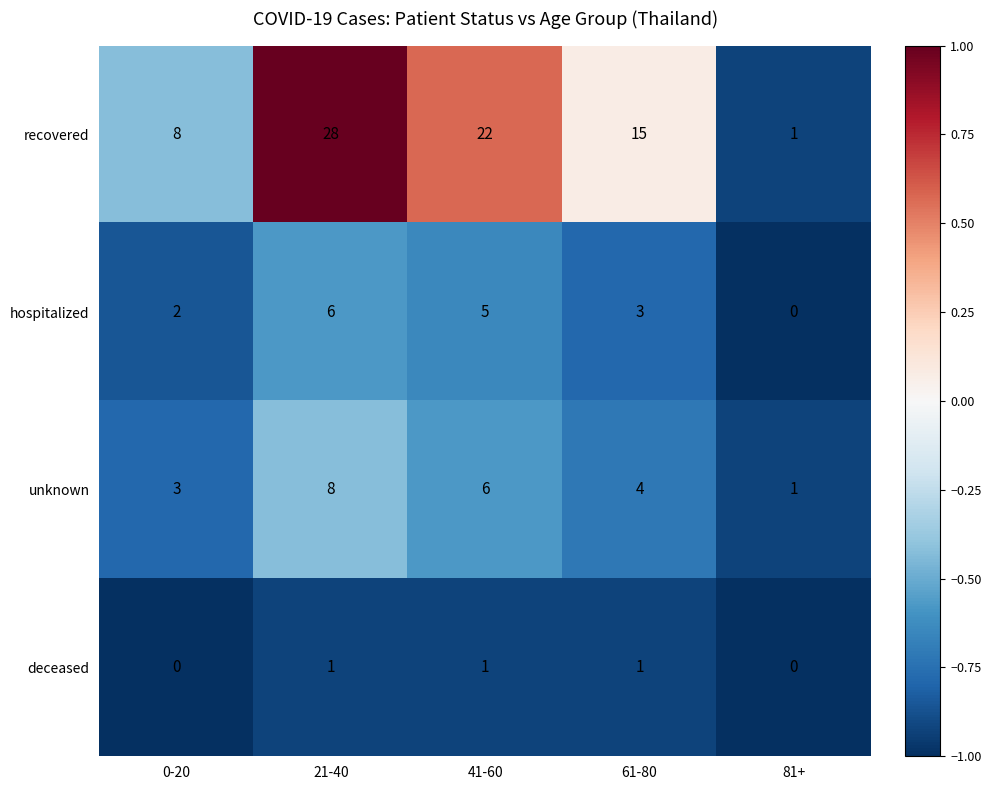

Reading left to right, transcribe all the data shown in this chart.

recovered: 0-20=8	21-40=28	41-60=22	61-80=15	81+=1
hospitalized: 0-20=2	21-40=6	41-60=5	61-80=3	81+=0
unknown: 0-20=3	21-40=8	41-60=6	61-80=4	81+=1
deceased: 0-20=0	21-40=1	41-60=1	61-80=1	81+=0